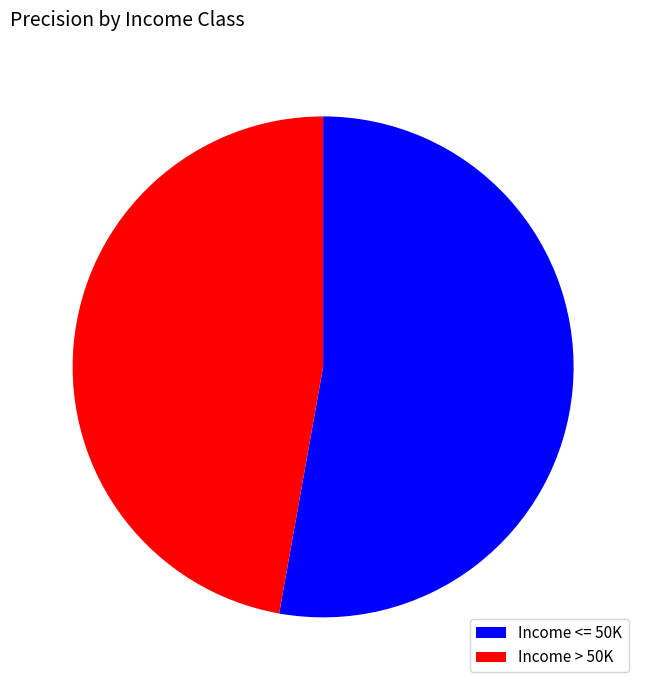

Rank the categories by value from lowest to highest.

Income > 50K, Income <= 50K